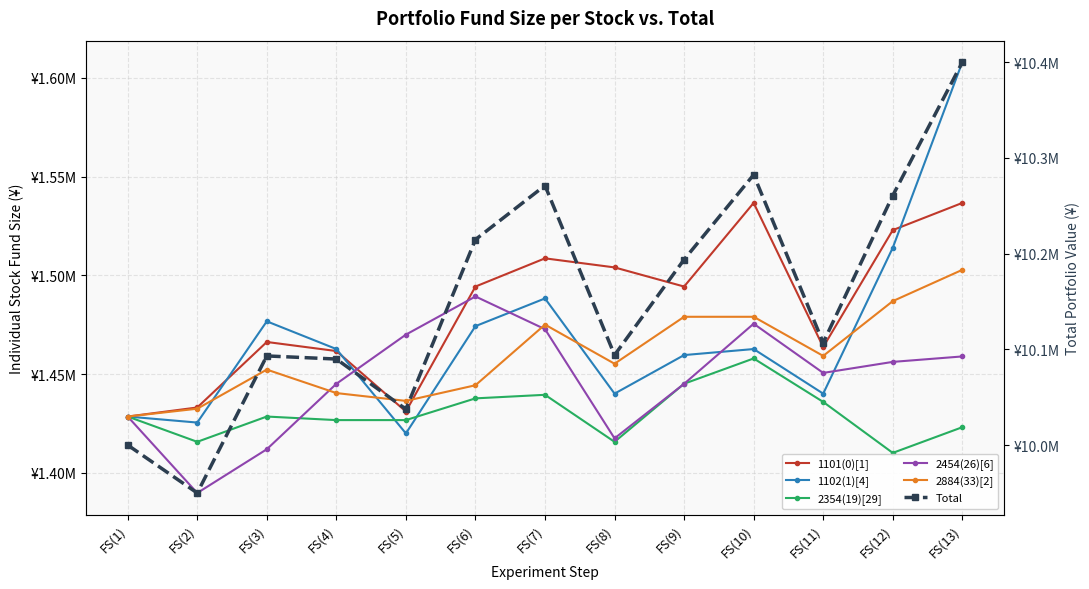

How many lines are shown in the chart?

6